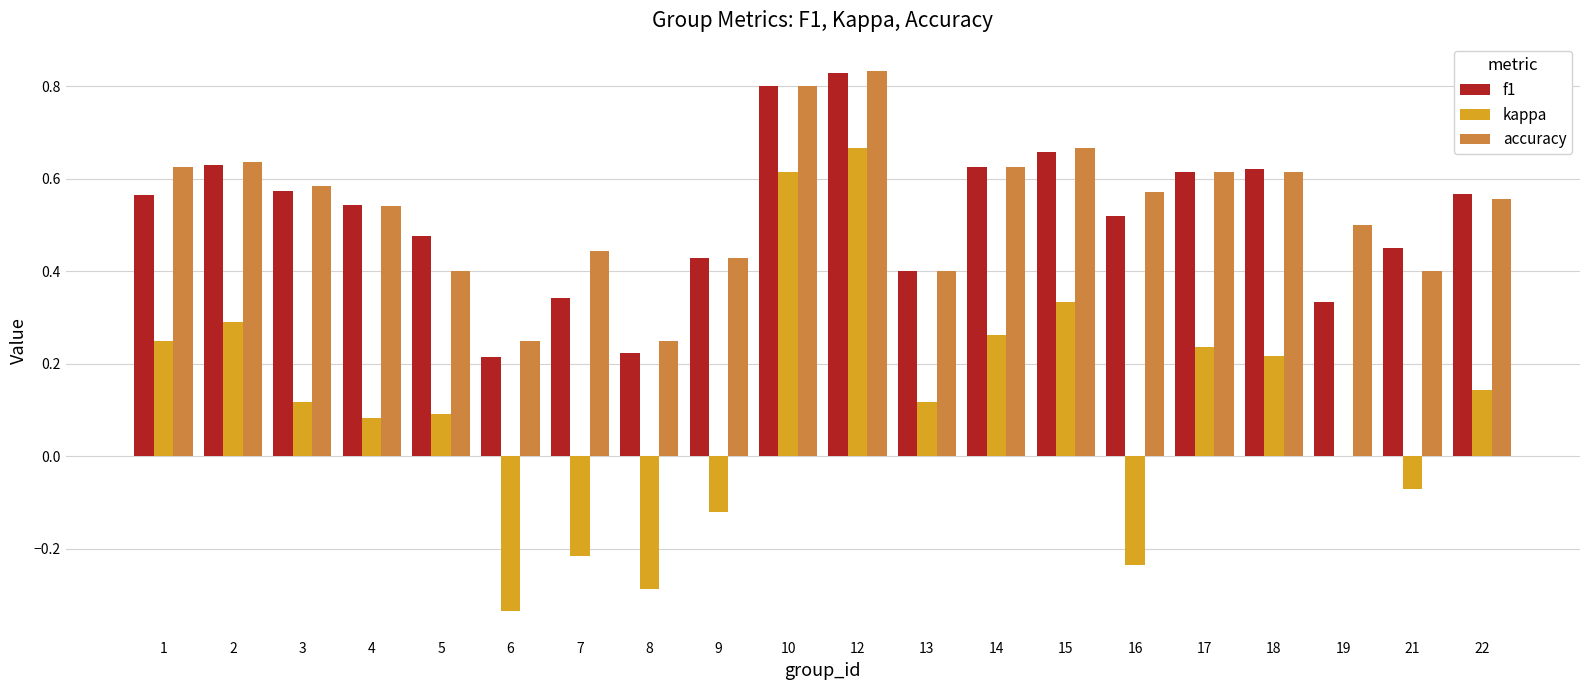

At which category does the chart reach its peak across all series?

12